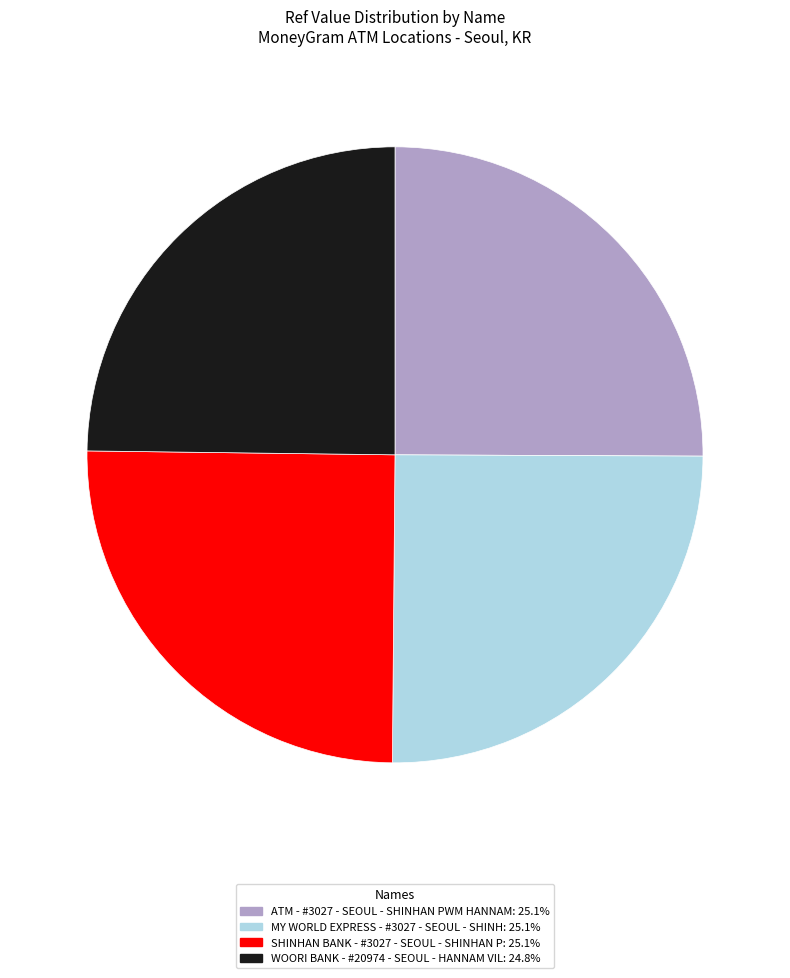

Does any single category account for the majority?

No